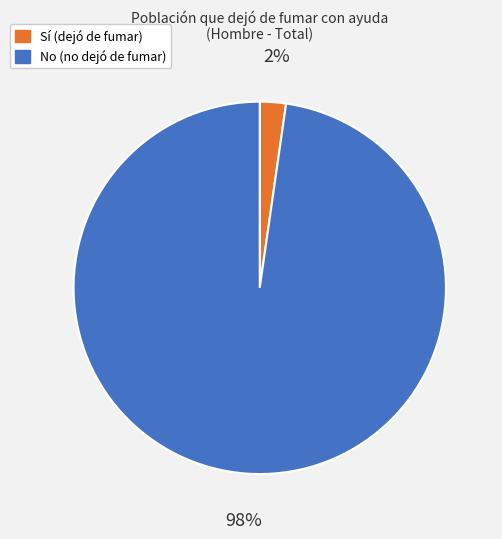

To the nearest percent, what is the combined percentage of Sí and No?

100%